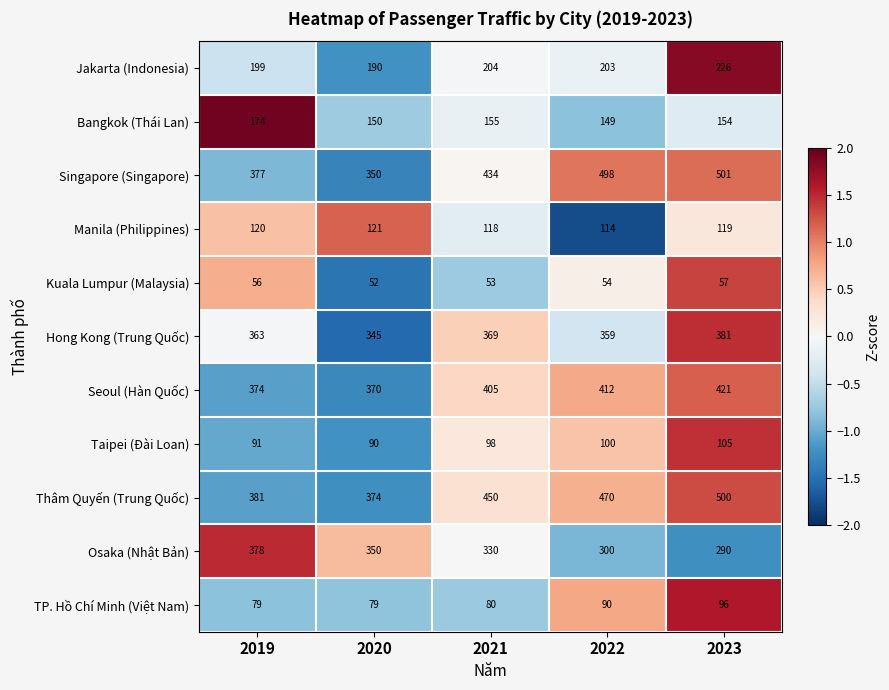

Rank the series at 2019 from highest to lowest value.

Thâm Quyến (Trung Quốc), Osaka (Nhật Bản), Singapore (Singapore), Seoul (Hàn Quốc), Hong Kong (Trung Quốc), Jakarta (Indonesia), Bangkok (Thái Lan), Manila (Philippines), Taipei (Đài Loan), TP. Hồ Chí Minh (Việt Nam), Kuala Lumpur (Malaysia)